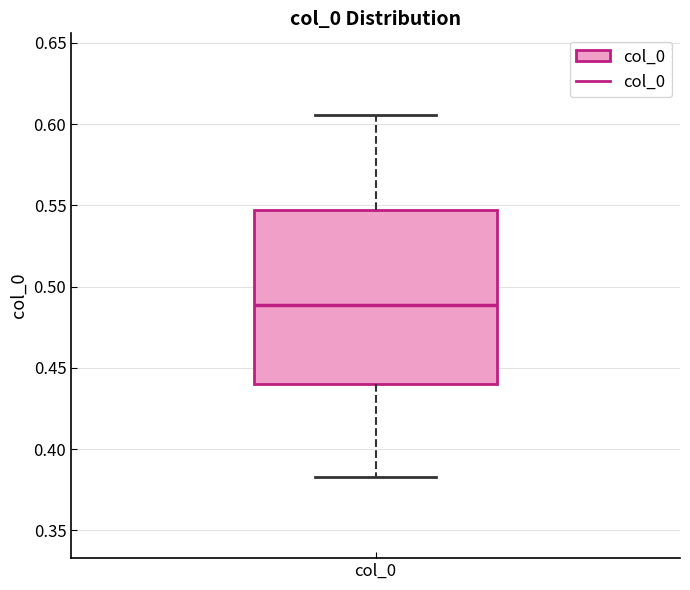

Transcribe this box plot: give where the median line is, the range the box spans, and where the two whiskers end, as read against the y-axis. The values are not printed on the chart, so give them approximately, as read against the axis.

median 0.490, box 0.440 to 0.545, whiskers 0.385 to 0.605